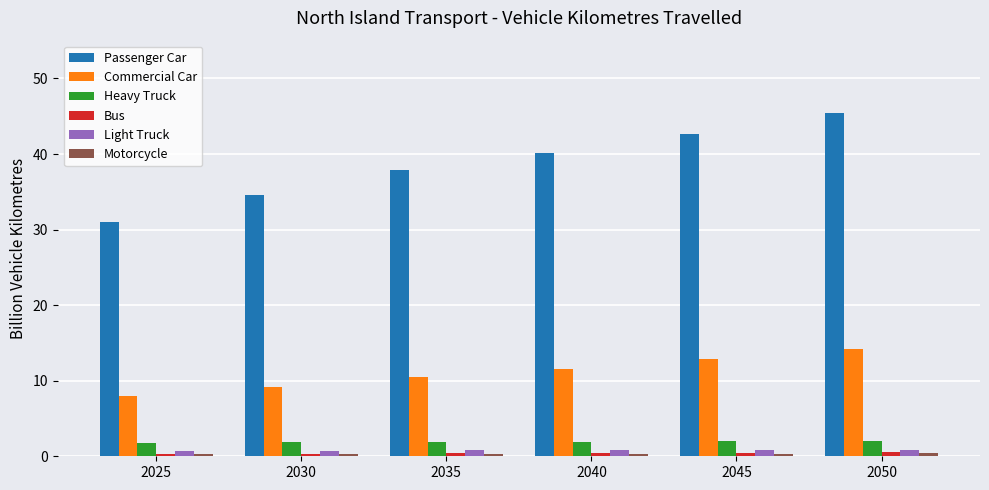

What is the greatest value displayed?

45.4